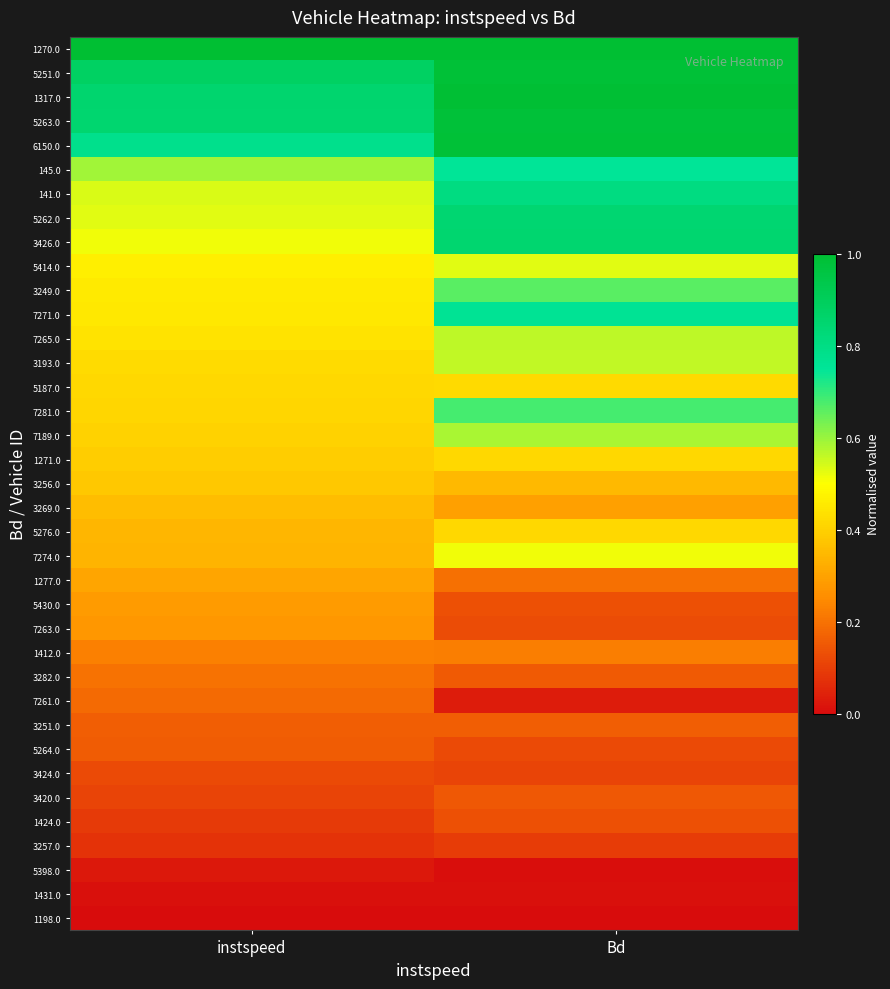

Count the number of categories in the chart.

2